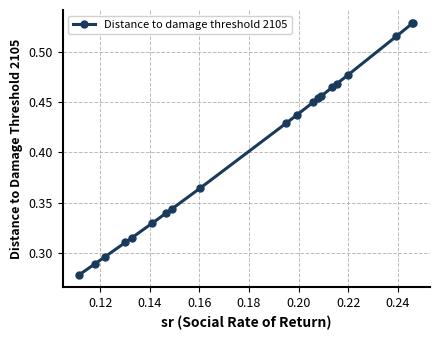

How many categories are shown in the chart?

20